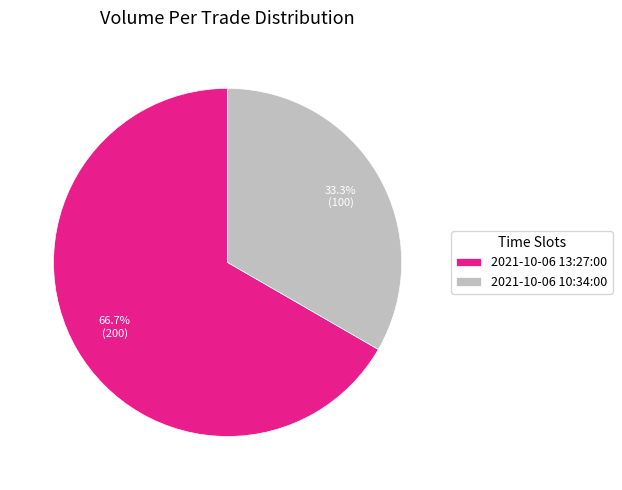

To the nearest percent, what is the combined percentage of 2021-10-06 10:34:00 and 2021-10-06 13:27:00?

100%